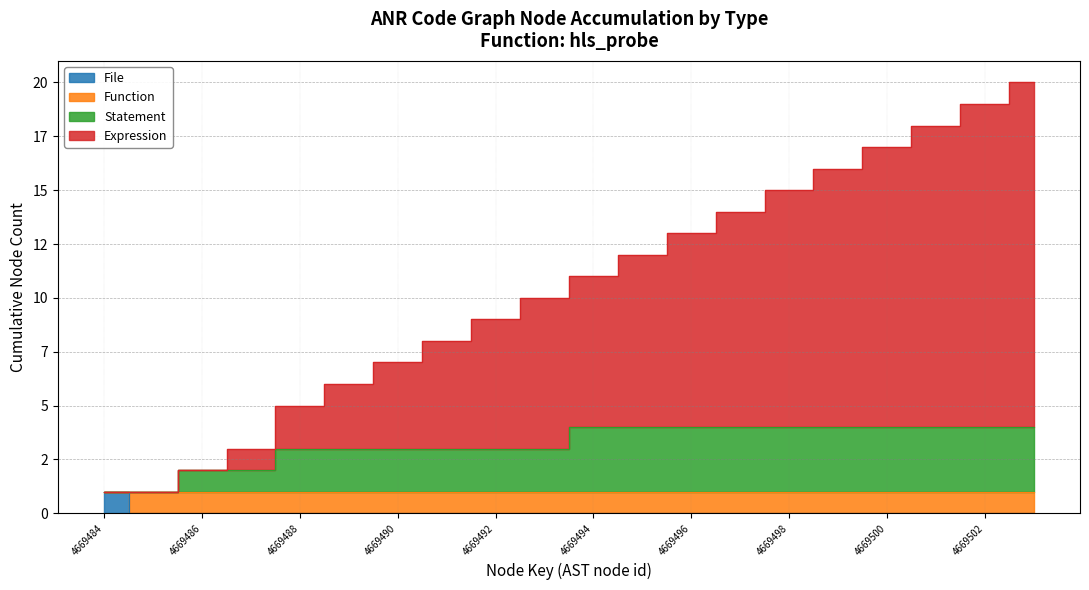

Which has a higher value, 4669503 or 4669499?

4669503